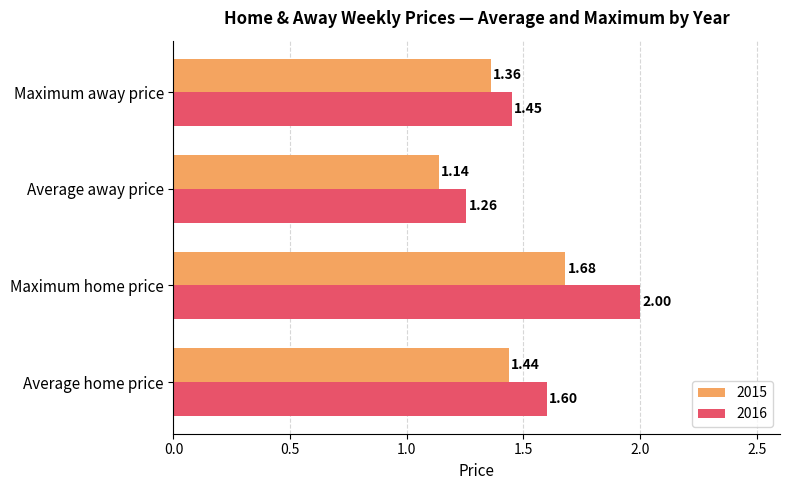

What is the average value of the 2016 series?

1.6